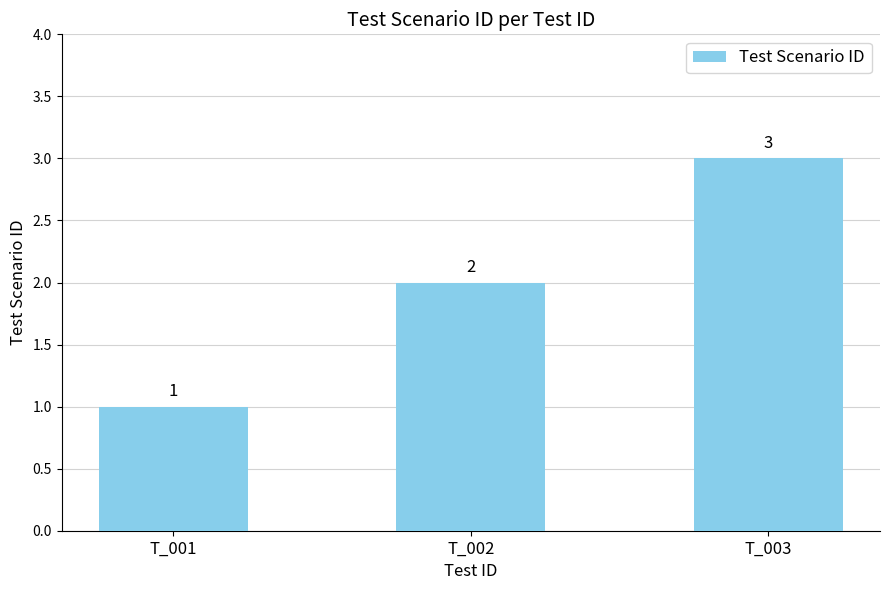

Where is the data nearest to the value 2?

T_002